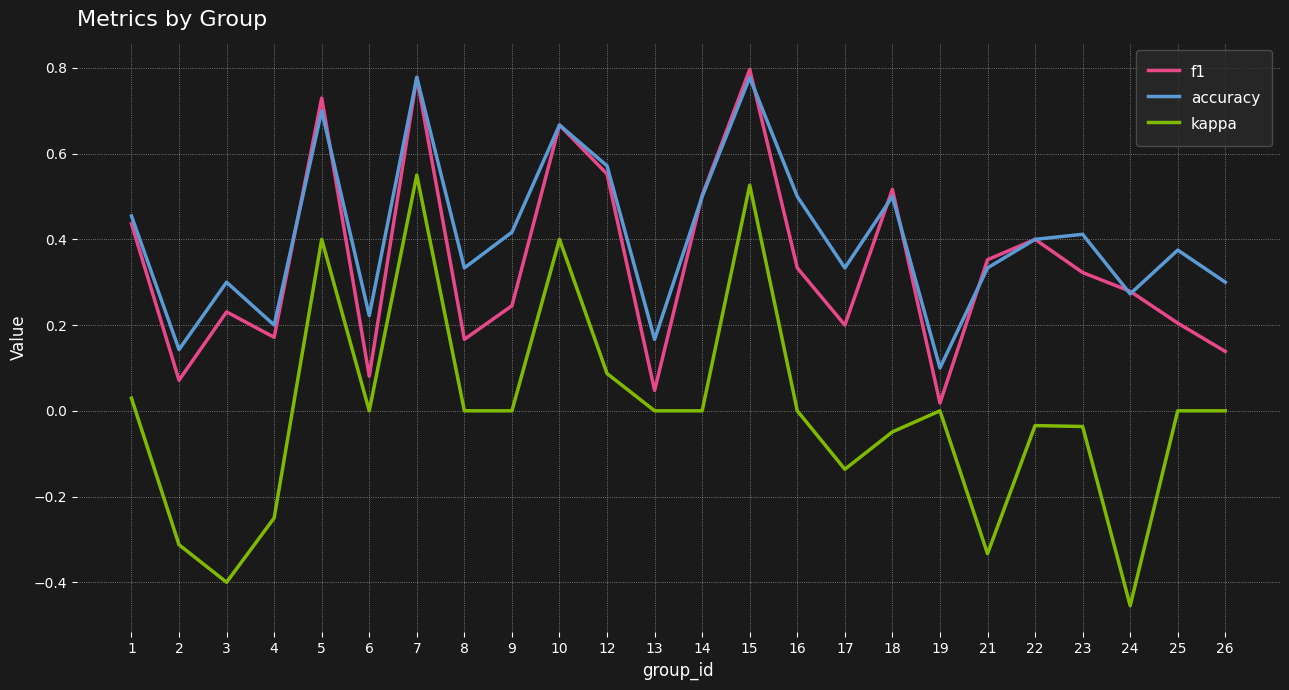

How many series are shown in this chart?

3